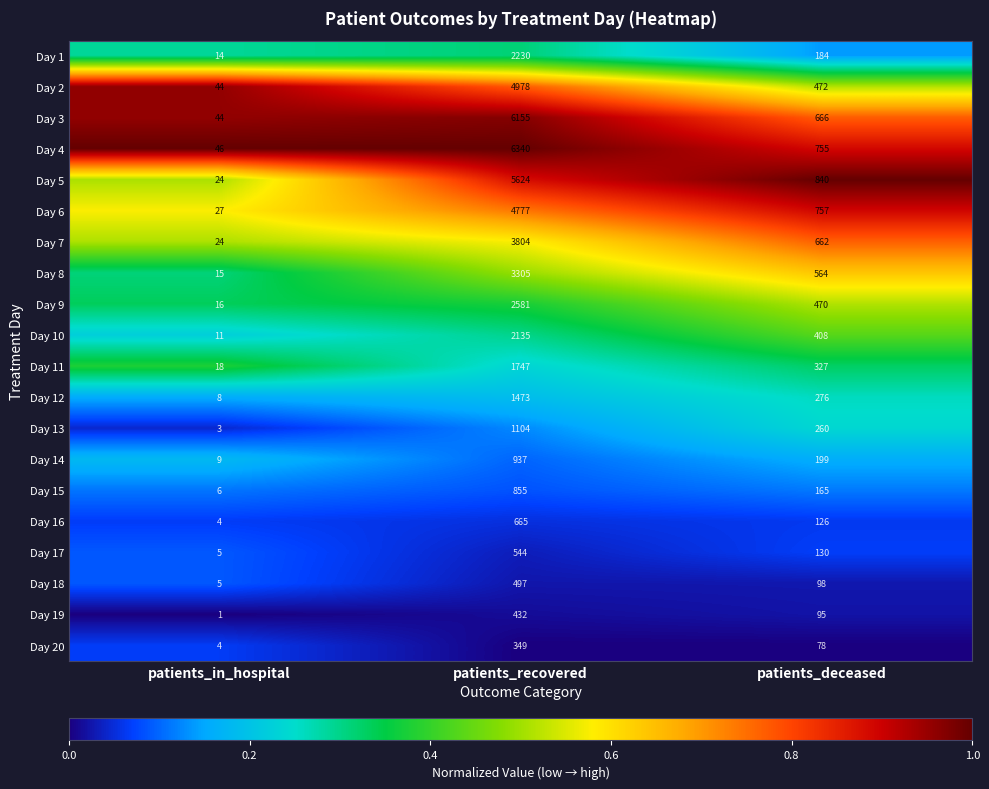

What is the spread (max minus min) of values at patients_recovered?

5991